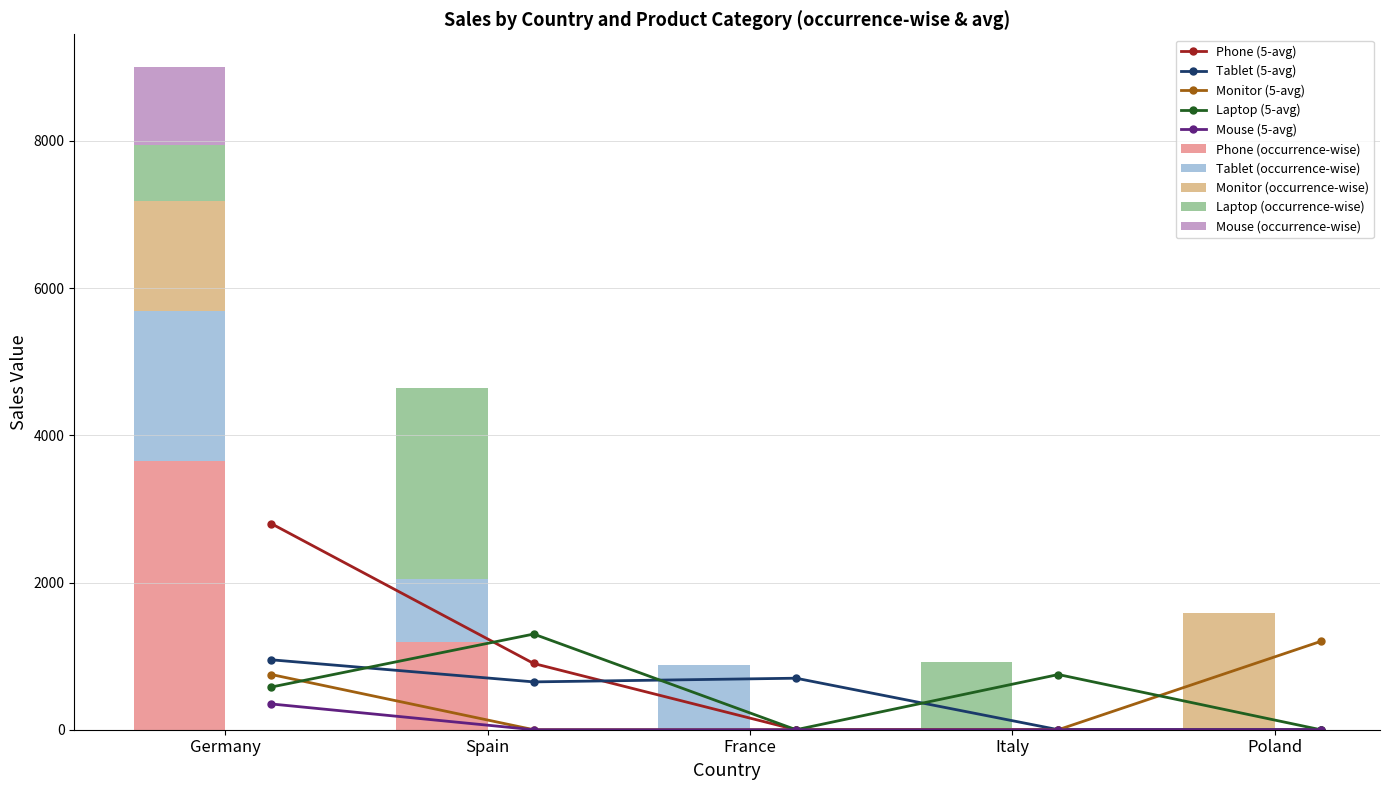

True or false: Tablet has a value of -616 at 5.

False